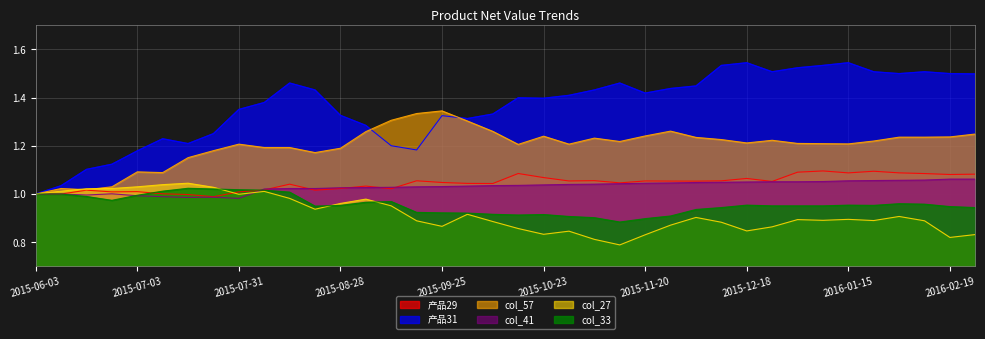

At how many categories does at least one series exceed 1?

37